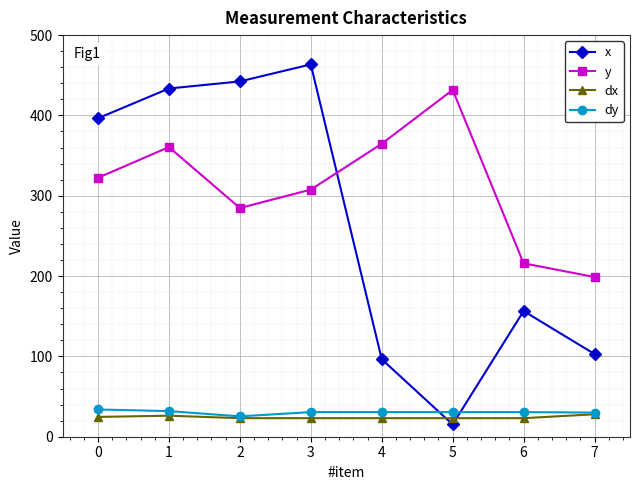

What is the smallest value displayed?

15.3